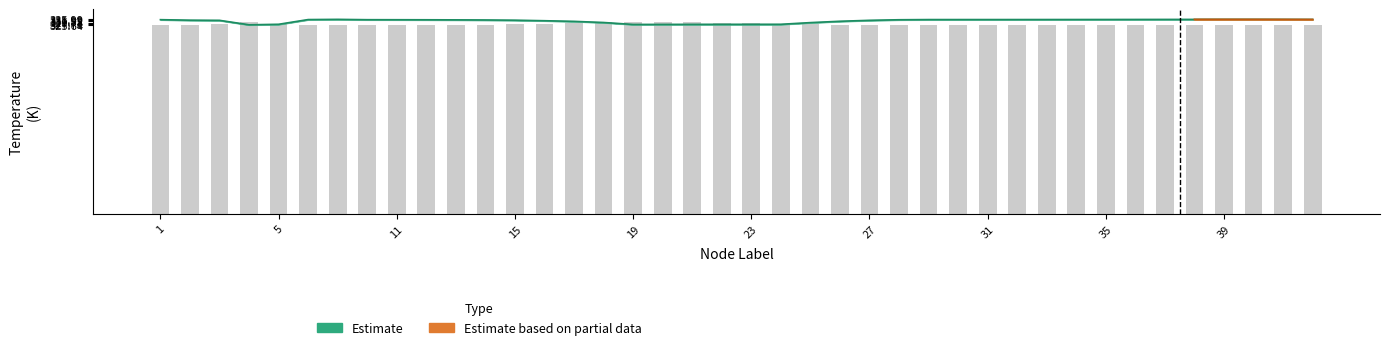

True or false: Stress_MPa has a value of 166.6 at 32.

False